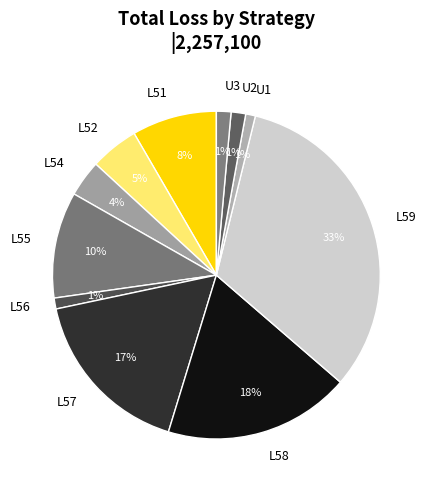

To the nearest percent, what is the combined percentage of L54 and L57?

21%